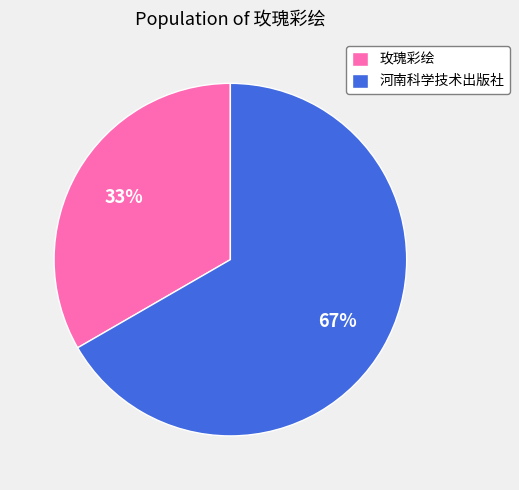

To the nearest percent, what percentage of the pie is 玫瑰彩绘?

33%